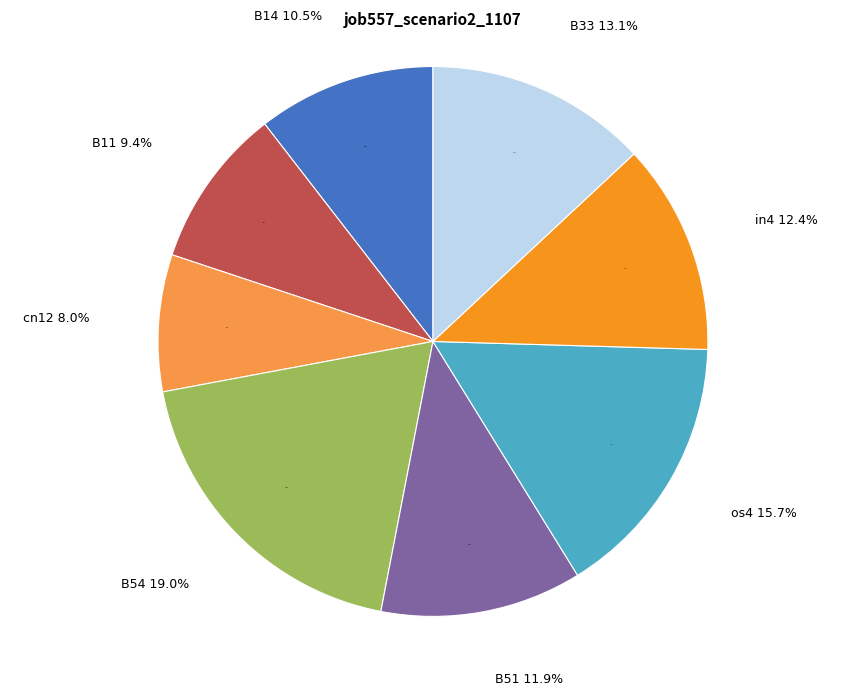

What portion of the pie excludes B14?

89.5%